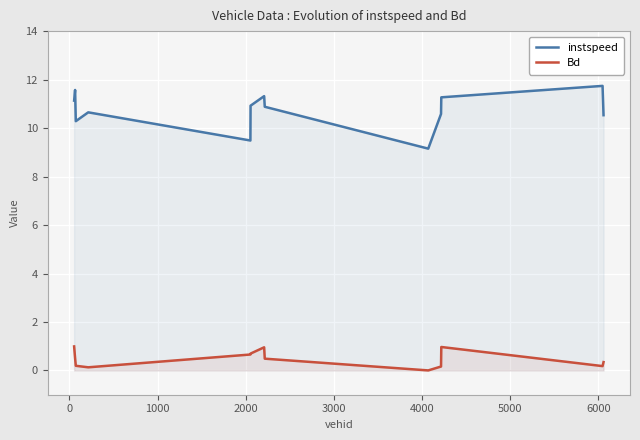

Which series has the largest range (max minus min)?

instspeed